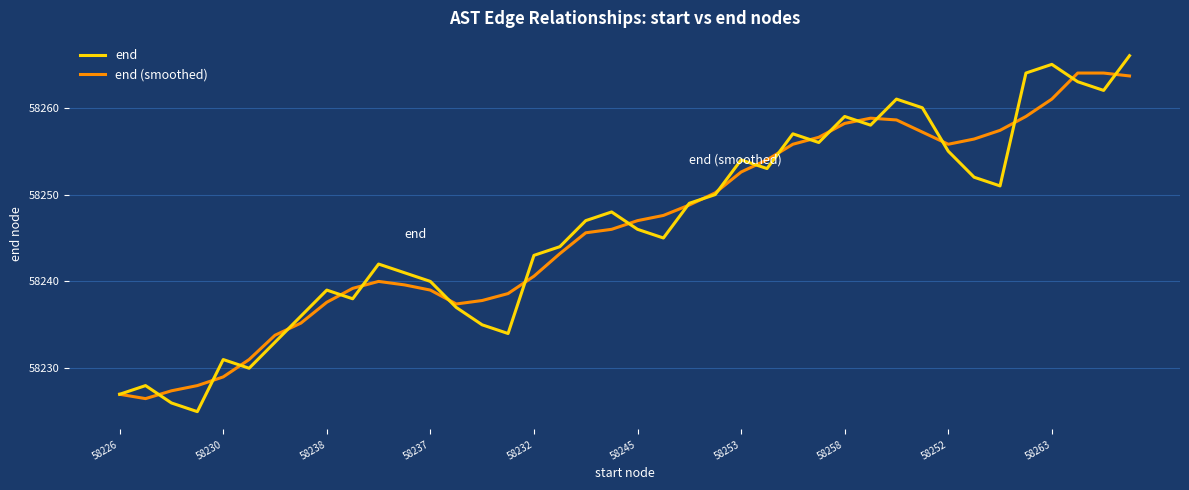

Which series has the widest spread of values?

end